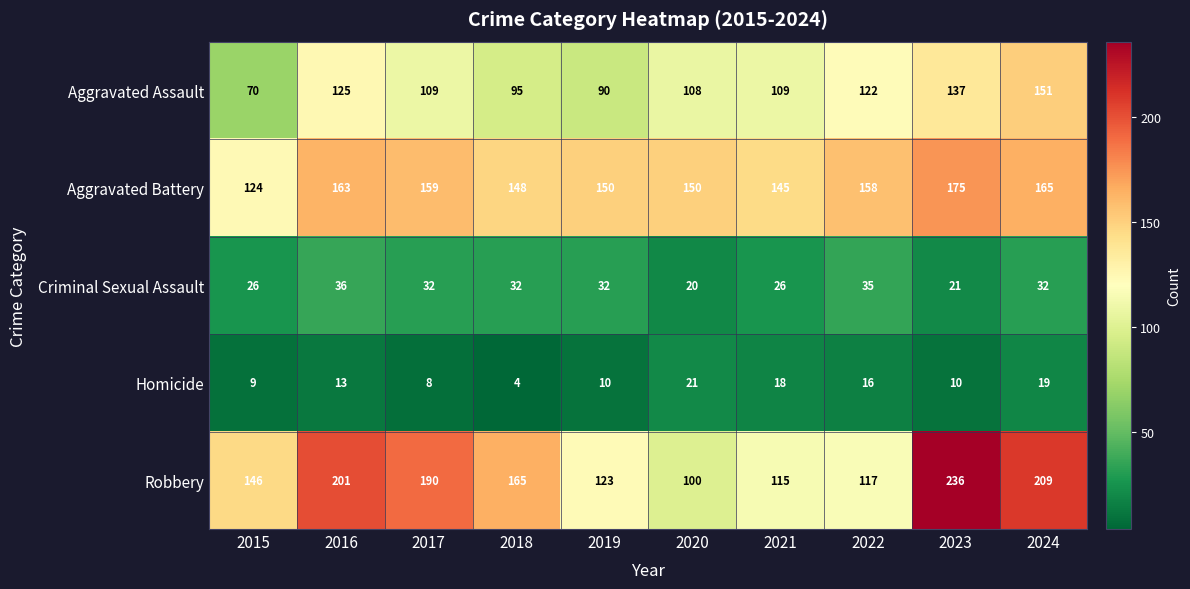

At which label does Aggravated Battery reach its peak?

2023